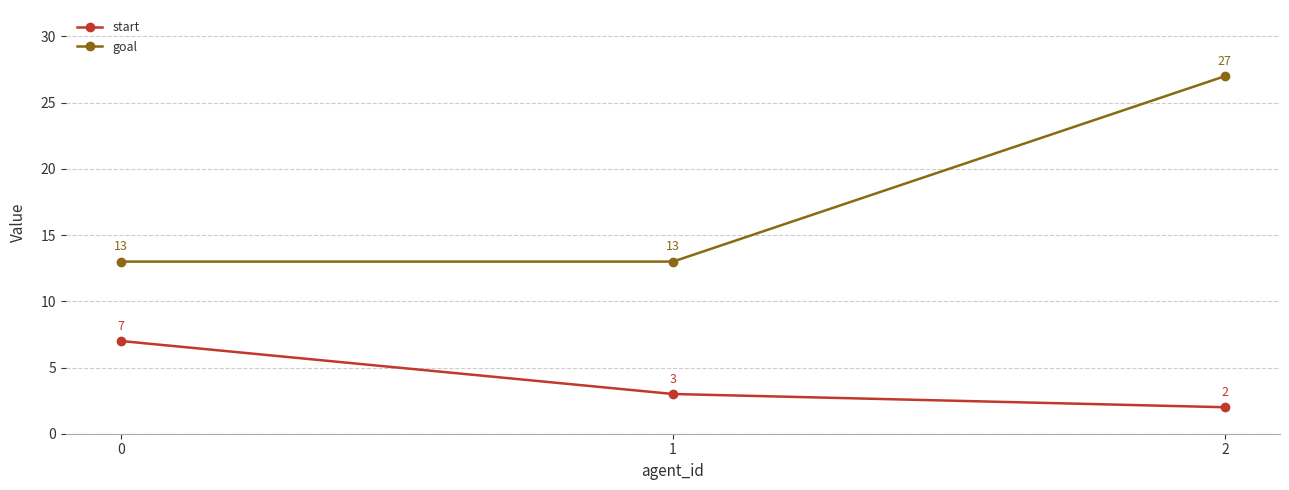

How many values in the goal series exceed 13?

1